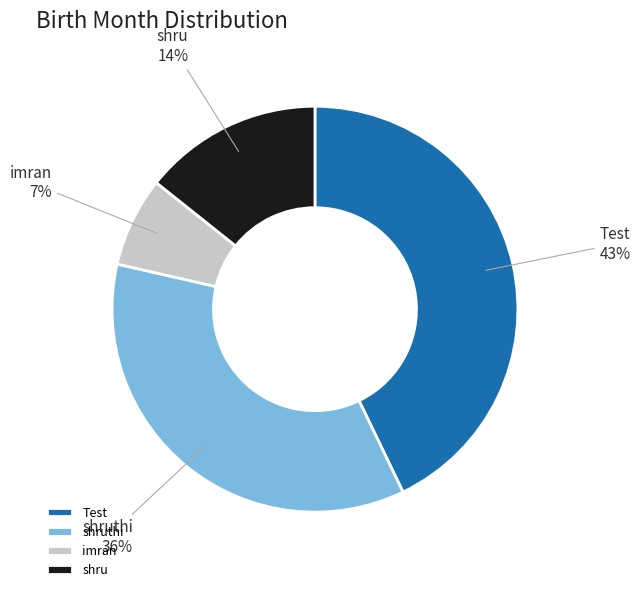

What percentage is the shruthi slice, to the nearest percent?

36%